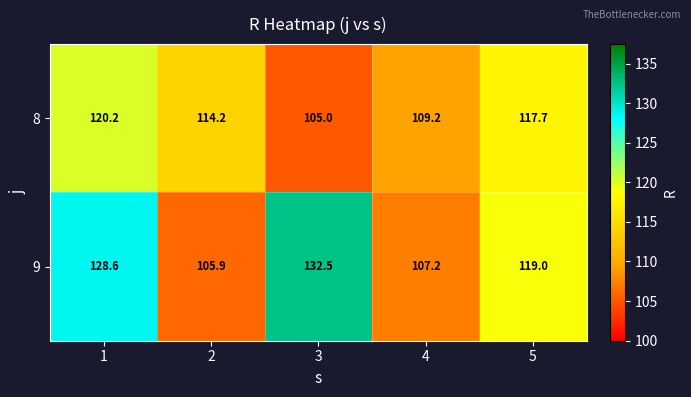

Count the number of categories in the chart.

5